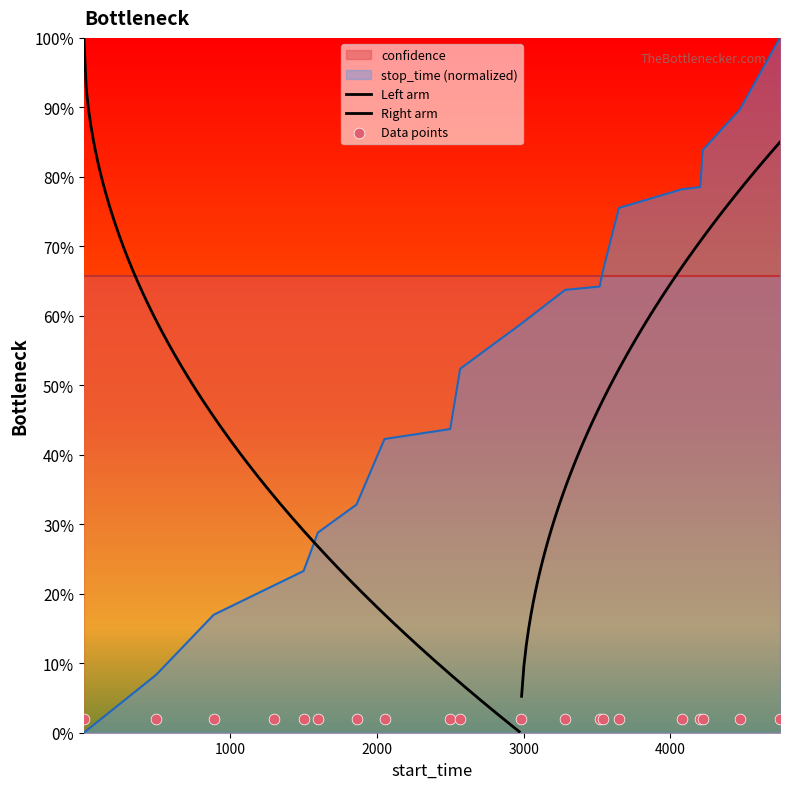

What is the change in value from 1499 to 2051?

+0.2